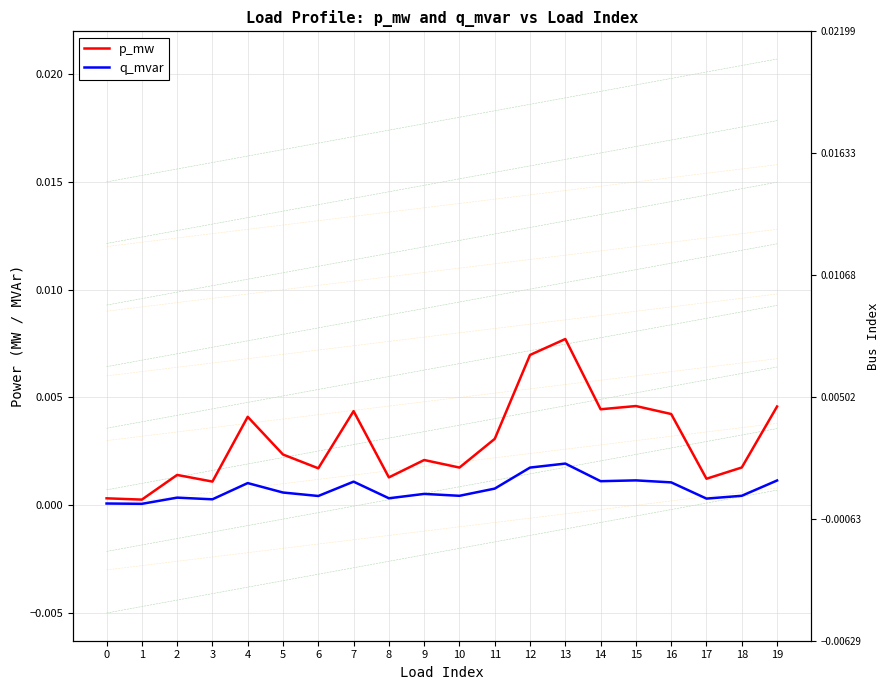

How many series are shown in this chart?

2